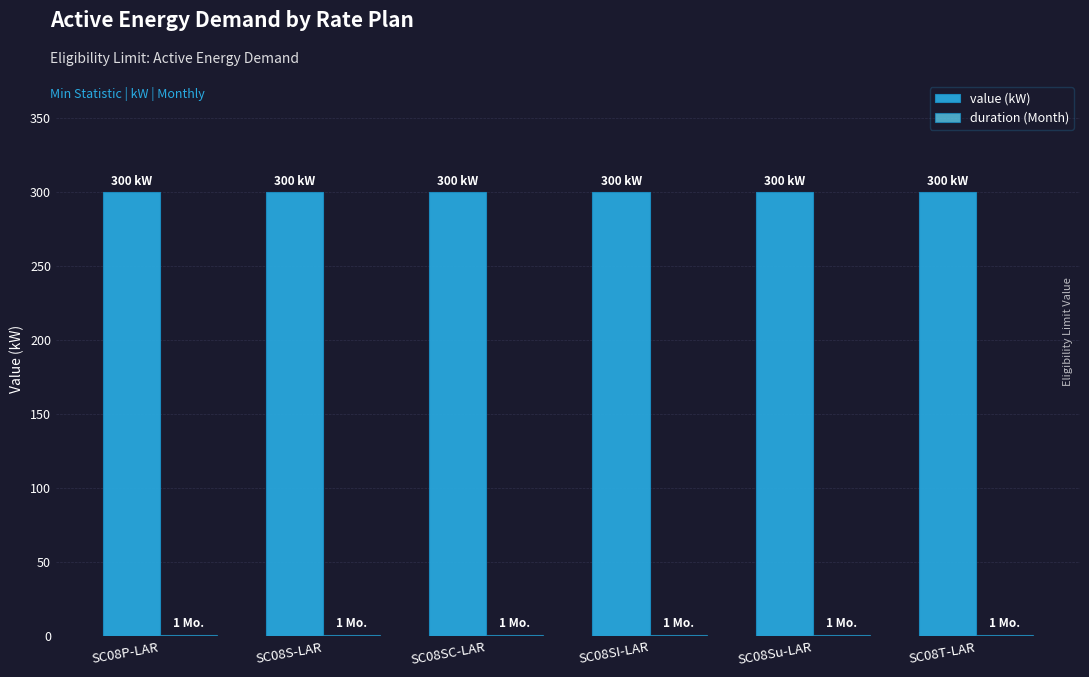

How many series are shown in this chart?

2